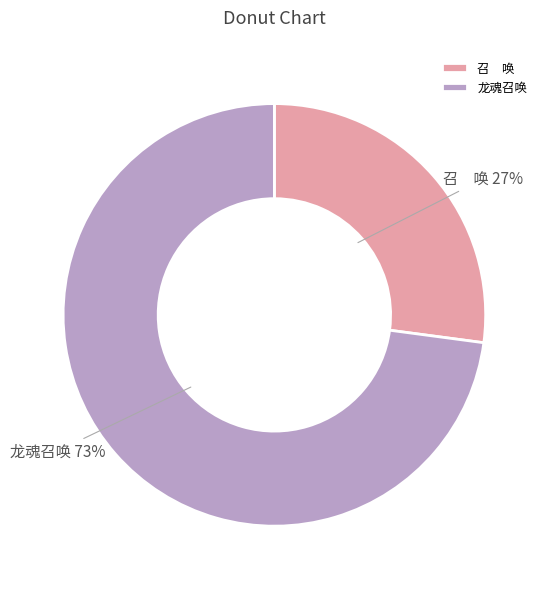

What is the majority slice?

龙魂召唤